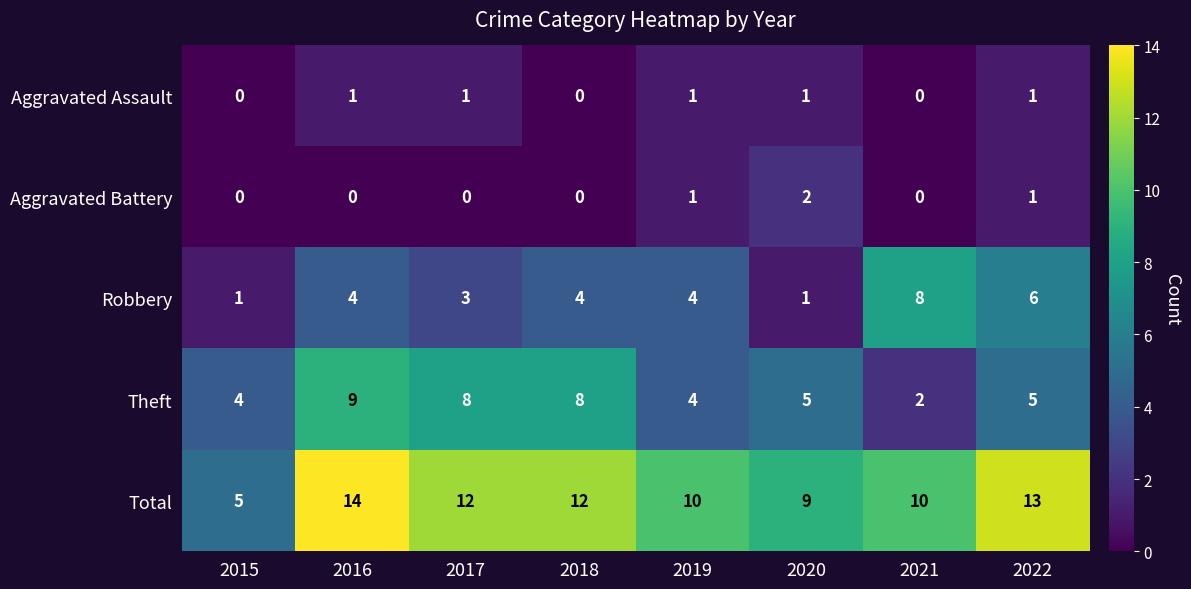

Rank the series by their maximum value, from highest to lowest.

Total, Theft, Robbery, Aggravated Battery, Aggravated Assault